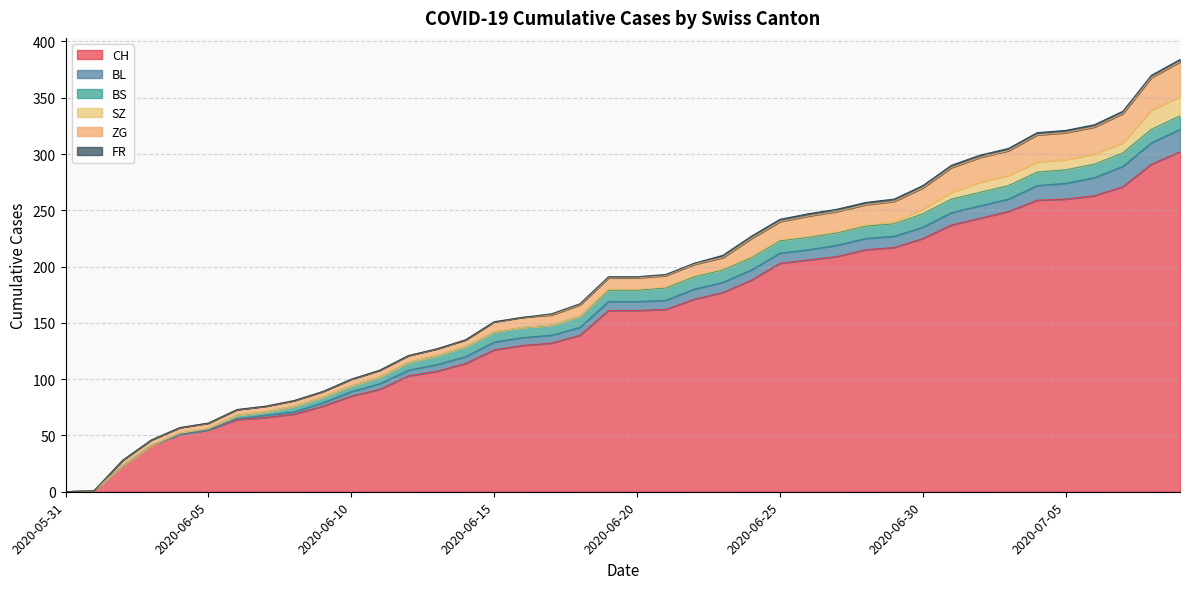

Reading left to right, list all the values displayed in this chart.

CH: 0	1	23	41	51	55	64	66	69	76	85	91	103	107	114	126	130	132	139	161	161	162	171	177	188	203	206	209	215	217	225	237	243	249	259	260	263	271	291	302
BL: 0	0	0	0	0	0	1	2	2	3	4	5	5	6	6	7	7	7	7	8	8	8	9	9	9	9	9	10	10	10	10	11	11	11	13	14	16	18	19	20
BS: 0	0	0	0	1	1	3	3	5	5	5	6	7	8	9	9	9	9	10	10	10	11	11	11	11	11	11	11	11	11	12	12	12	12	12	12	12	12	12	12
SZ: 0	0	0	0	0	0	0	0	0	0	0	0	0	0	0	0	0	0	0	1	1	1	1	1	1	1	1	1	1	2	4	6	9	9	9	9	9	9	17	17
ZG: 0	0	5	5	5	5	5	5	5	5	6	6	6	6	6	9	9	9	10	10	10	10	10	10	16	16	18	18	18	18	19	22	22	22	24	24	24	26	29	31
FR: 0	0	0	0	0	0	0	0	0	0	0	0	0	0	0	0	0	1	1	1	1	1	1	2	2	2	2	2	2	2	2	2	2	2	2	2	2	2	2	2